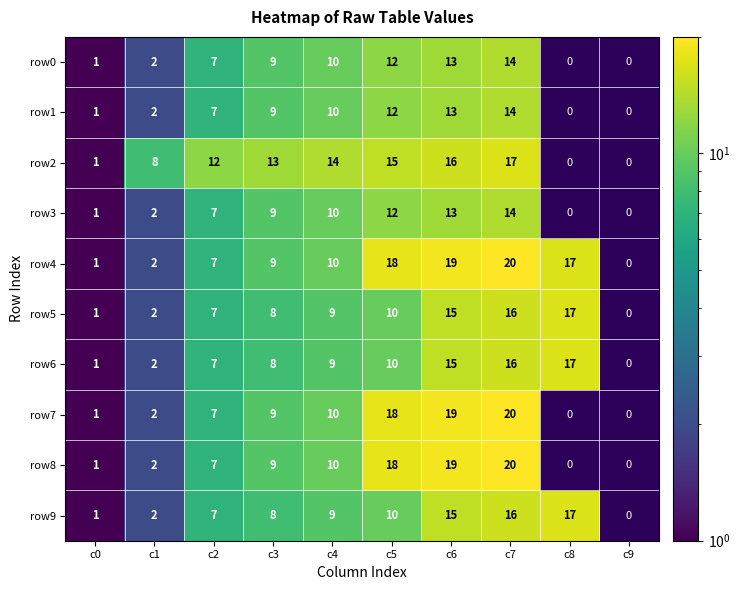

The value of row5 at c6 is 3.8. True or false?

False